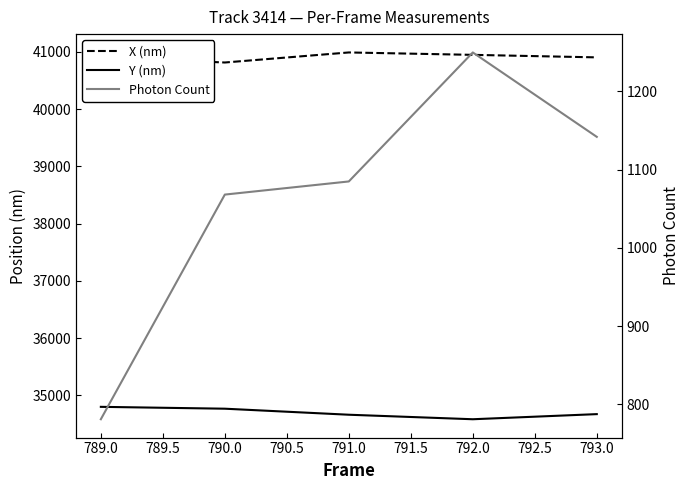

Which series changed the most between 791.0 and 792.0?

Photon Count